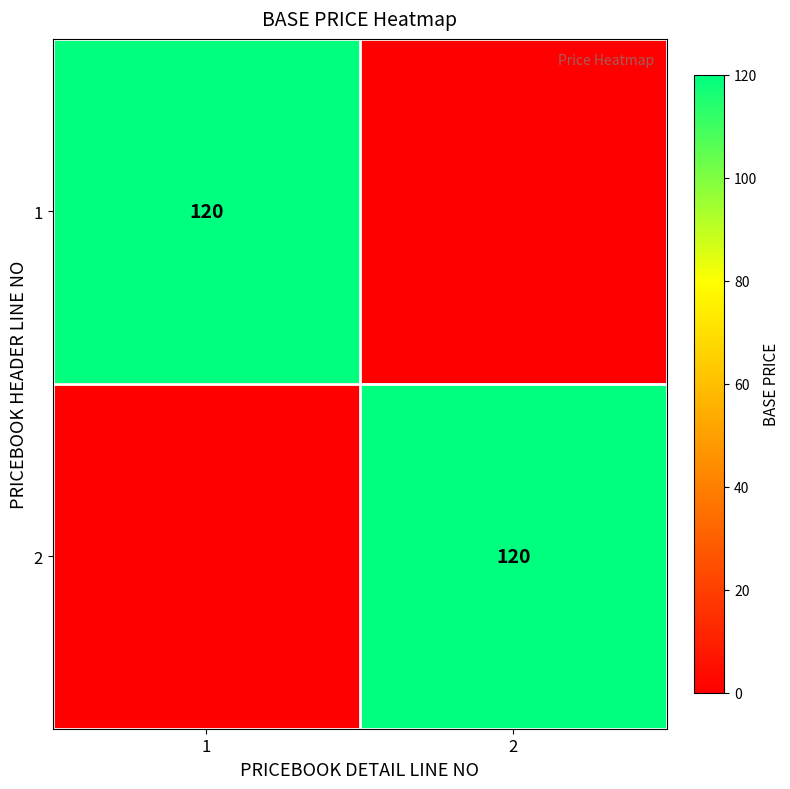

Is it true that 2 equals 120 at 2?

True